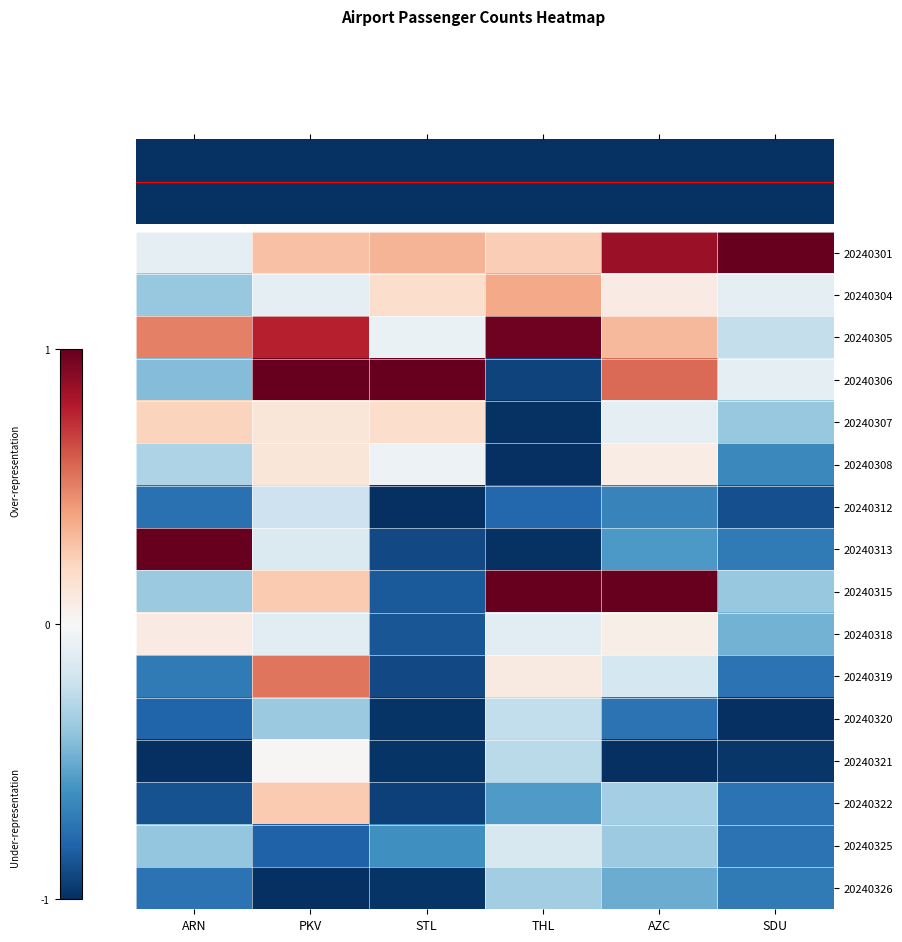

What is the total value across all series at THL?

-3.7